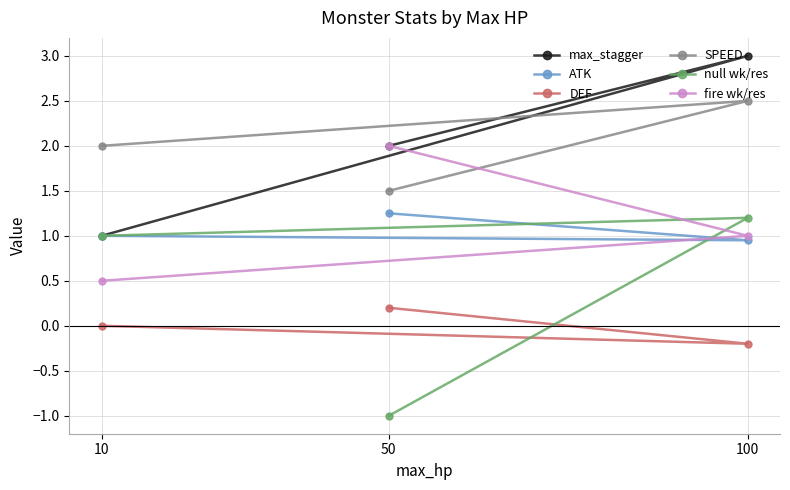

How many lines are shown in the chart?

6